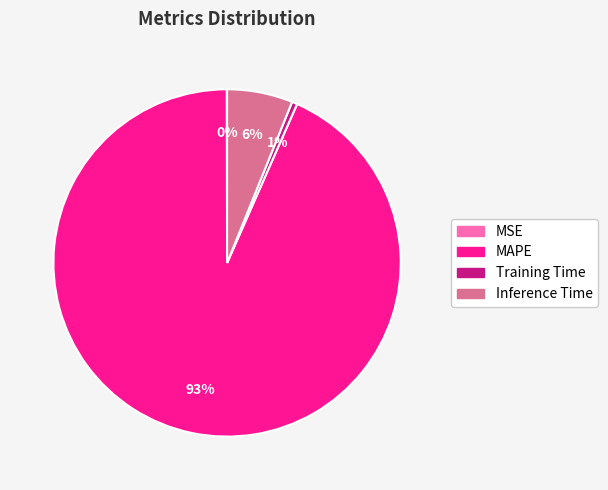

True or false: Inference Time accounts for 11% of the total.

False